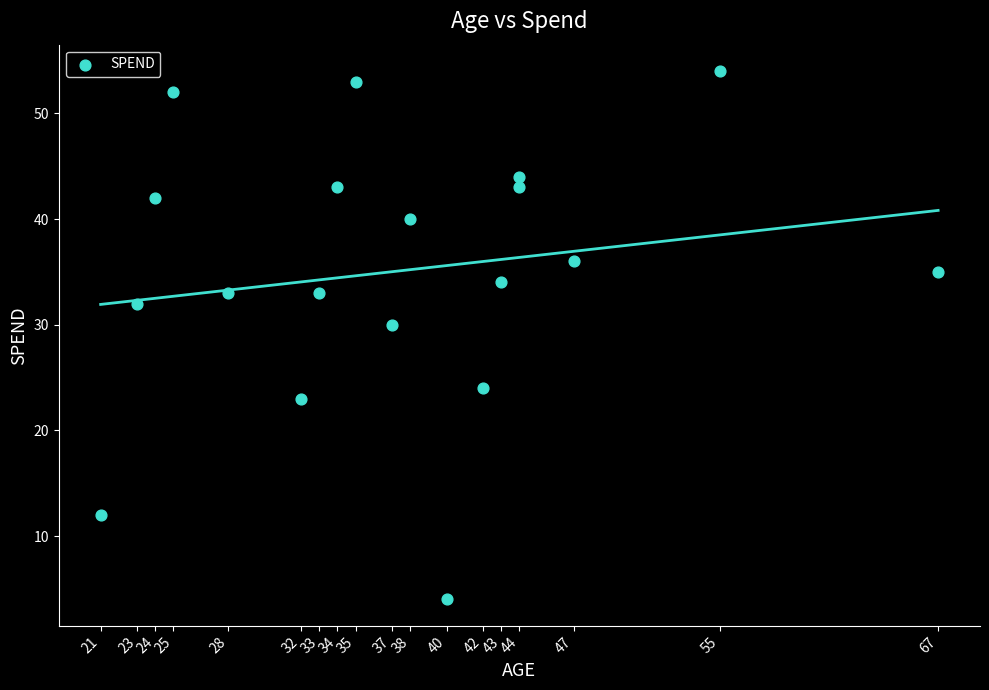

What is the range of Y values (max minus min)?

50